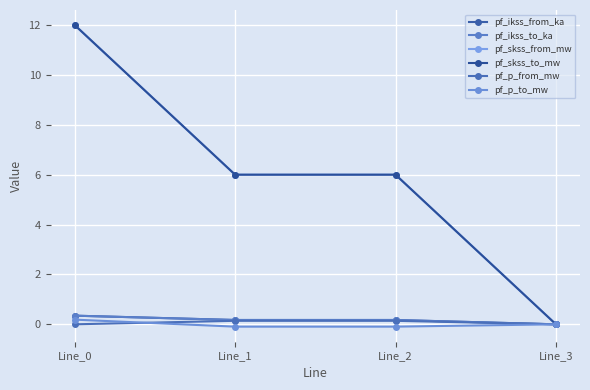

Is this an area chart (filled region under the line)?

No